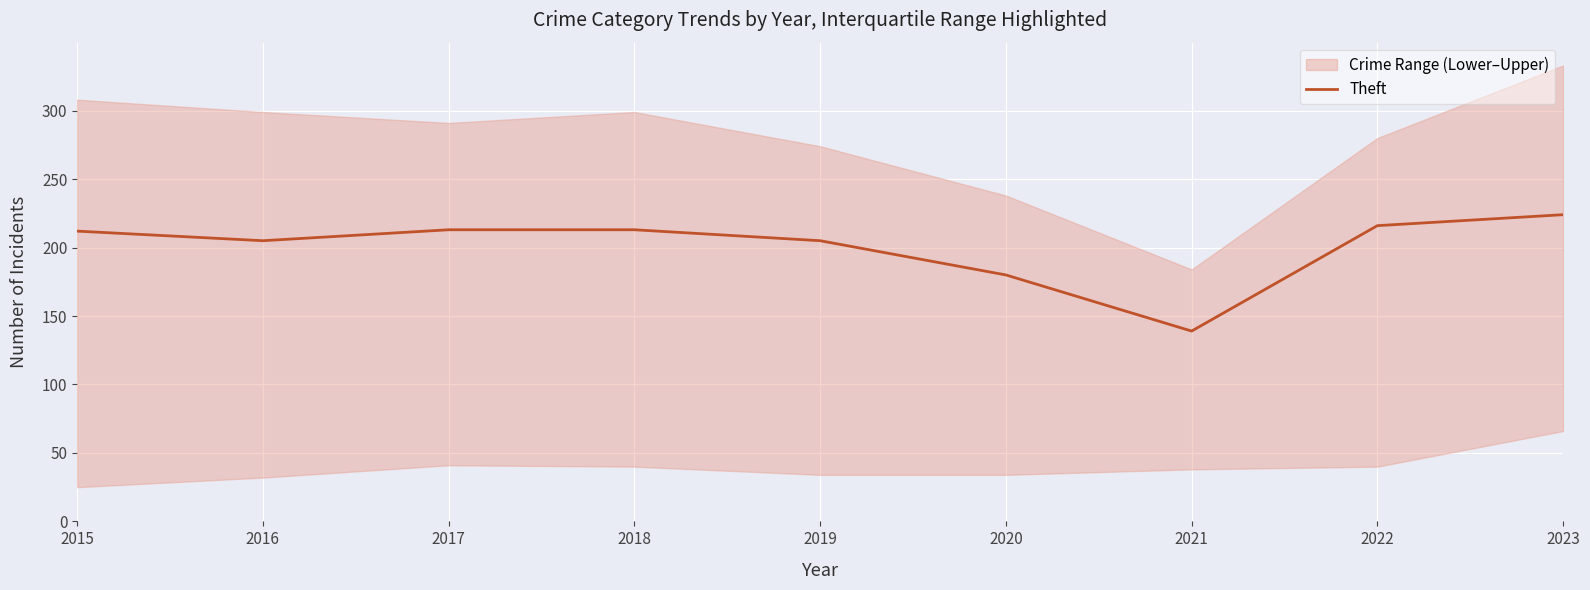

True or false: the data shows 89 at 2019.

False